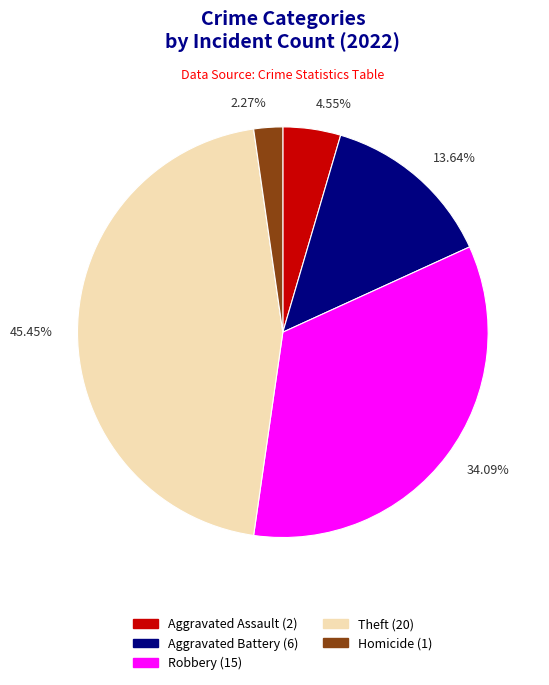

Is there a majority slice in this chart?

No